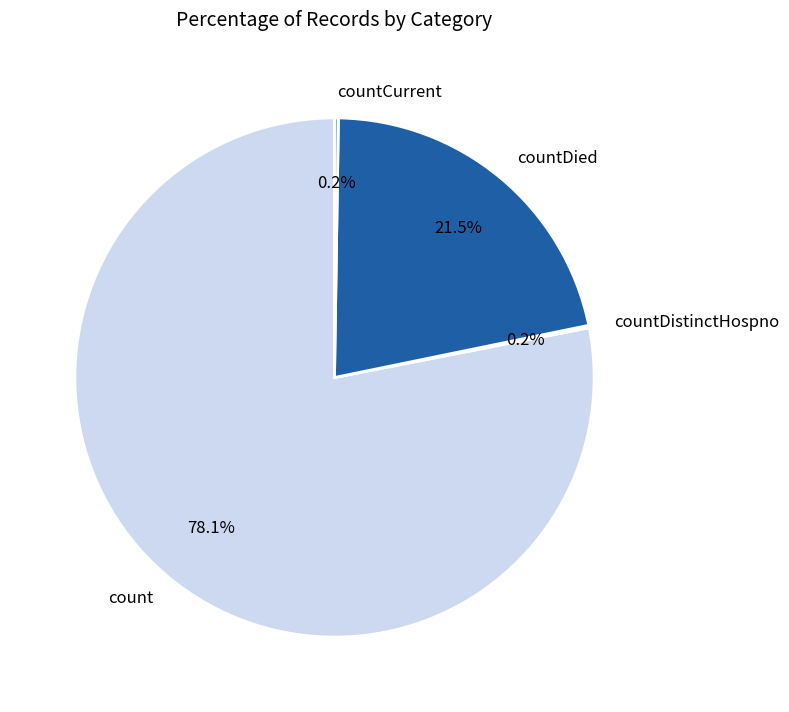

Is there a majority slice in this chart?

Yes